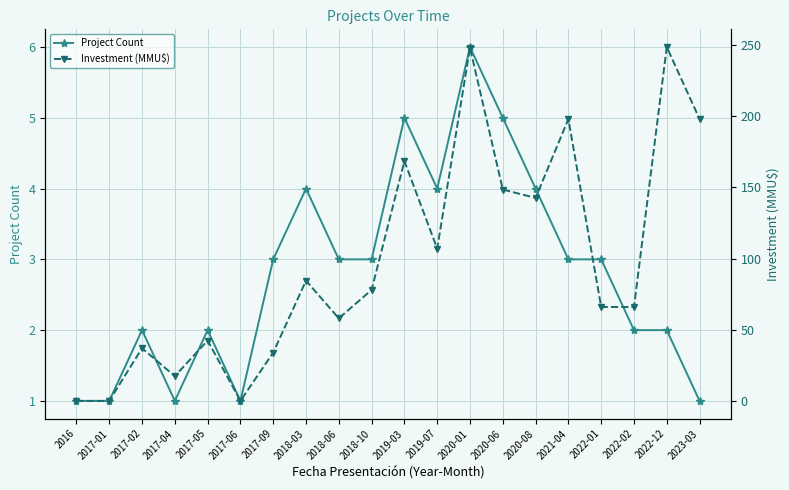

At which label does Project Count first exceed 3?

2018-03